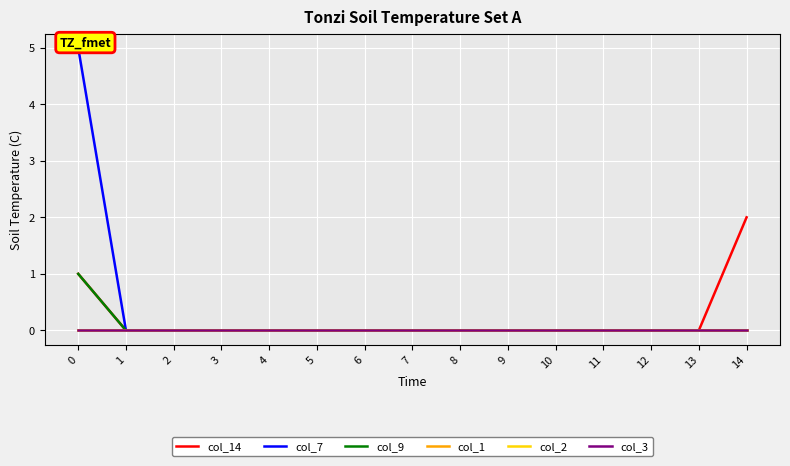

True or false: col_3 and col_1 intersect in this chart.

False